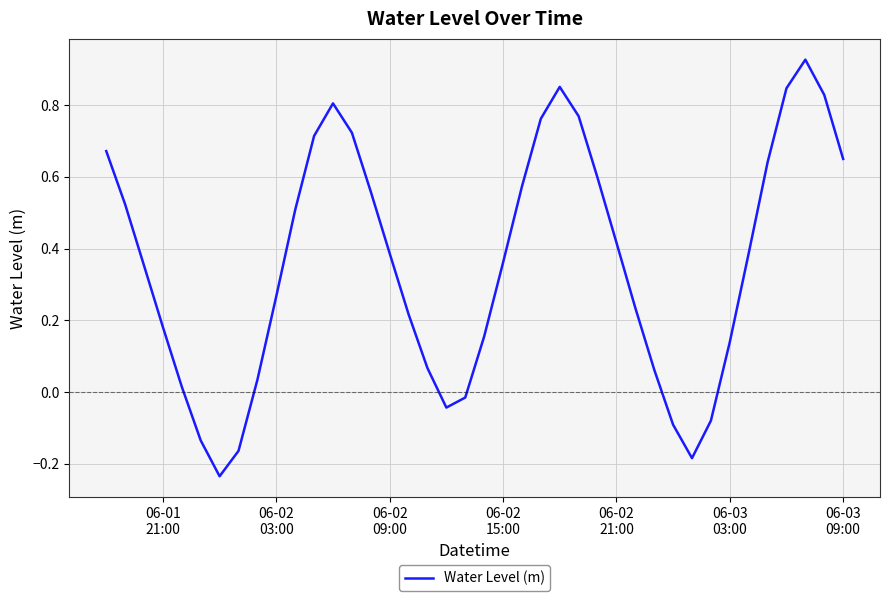

How many lines are shown in the chart?

1